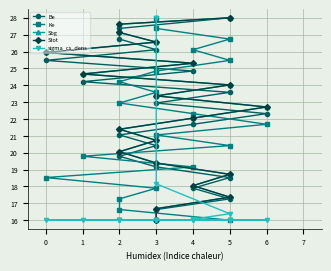

At how many categories does at least one series exceed 17?

20